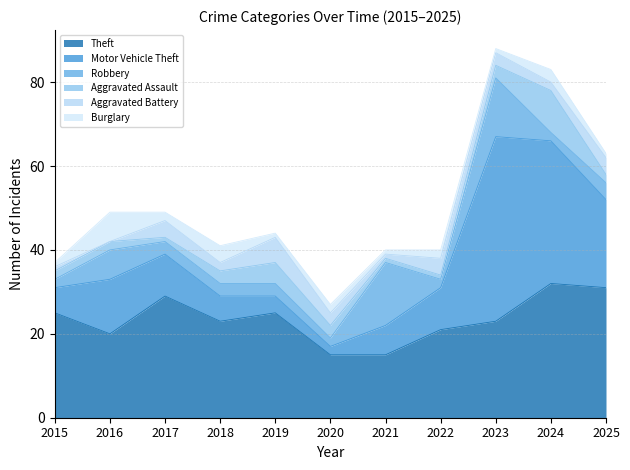

Where does the Burglary series first go above 2?

2016